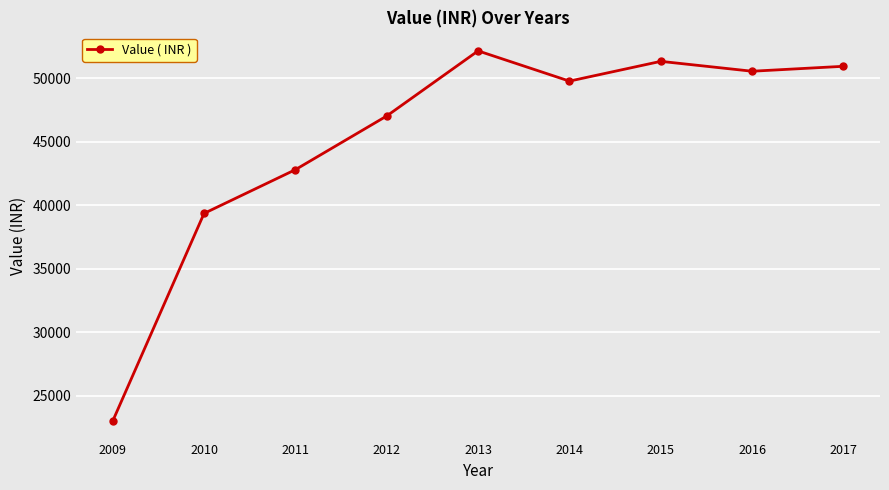

Rank the categories by value from lowest to highest.

2009, 2010, 2011, 2012, 2014, 2016, 2017, 2015, 2013